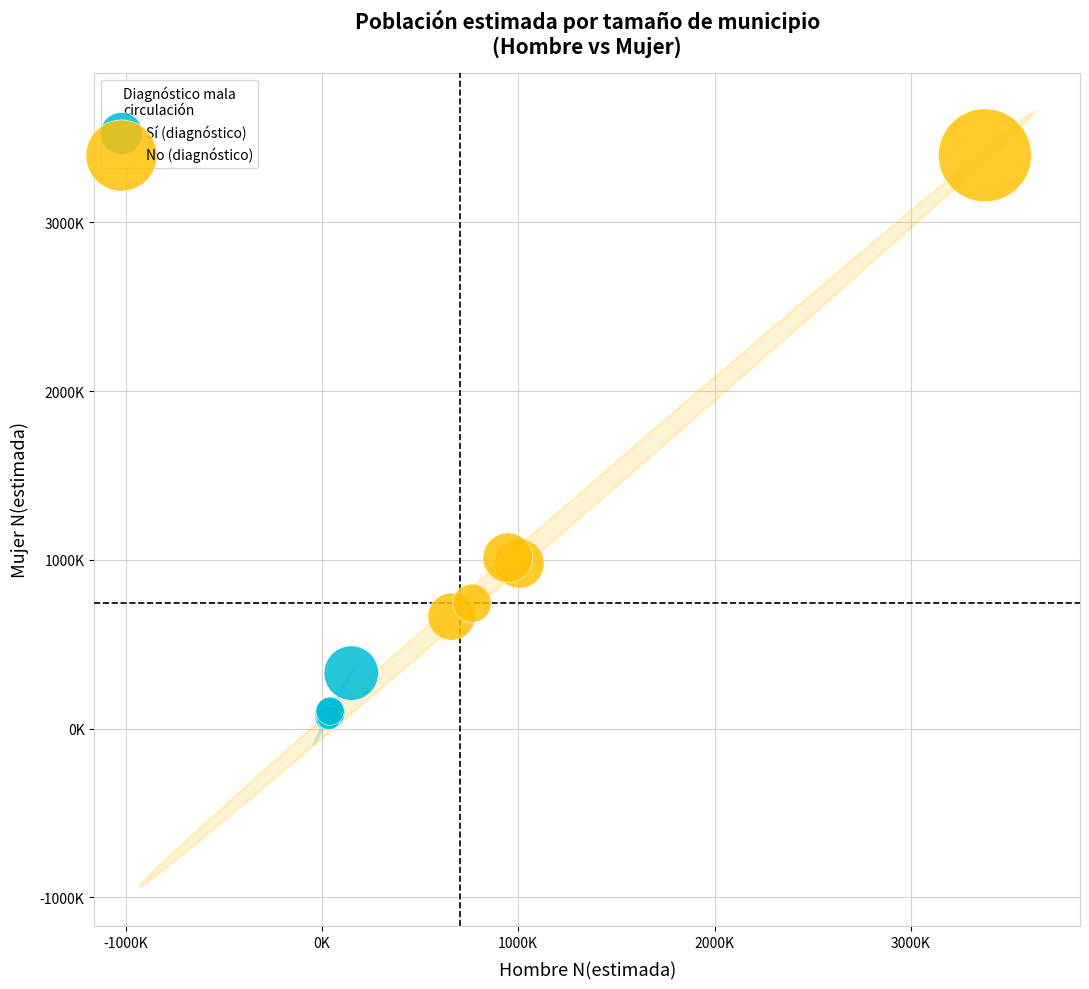

What are all the series names shown in the legend?

Sí (diagnóstico), No (diagnóstico)